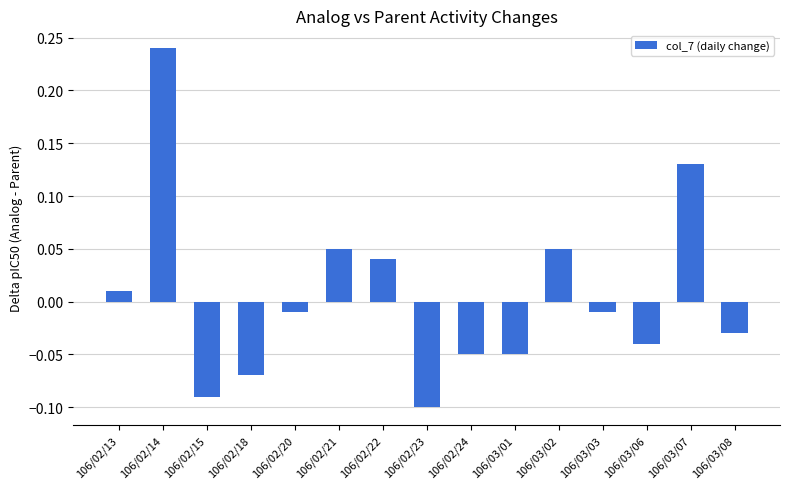

How many positive values are there?

6